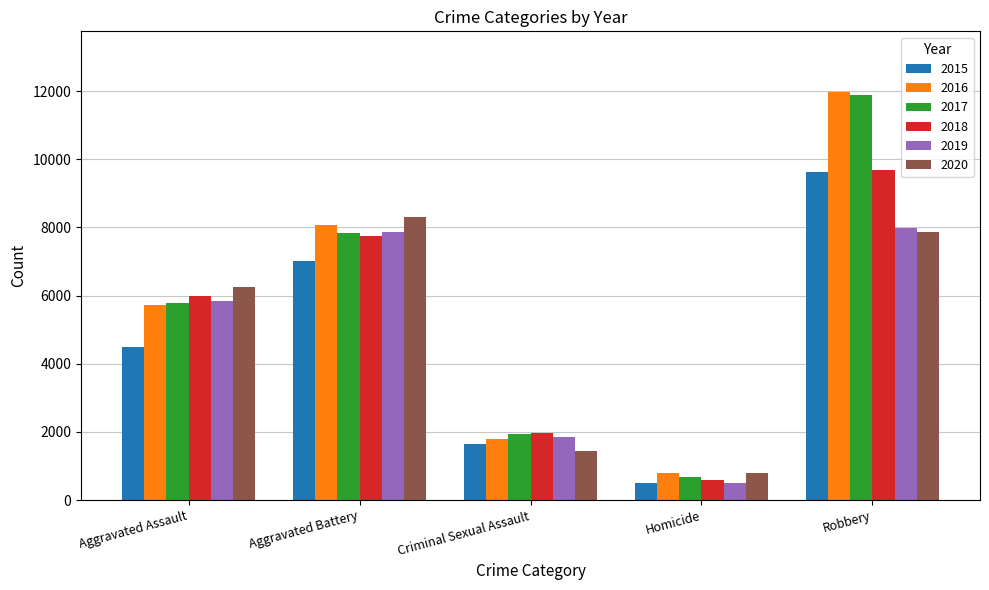

True or false: 2018 has a value of 3923 at Robbery.

False